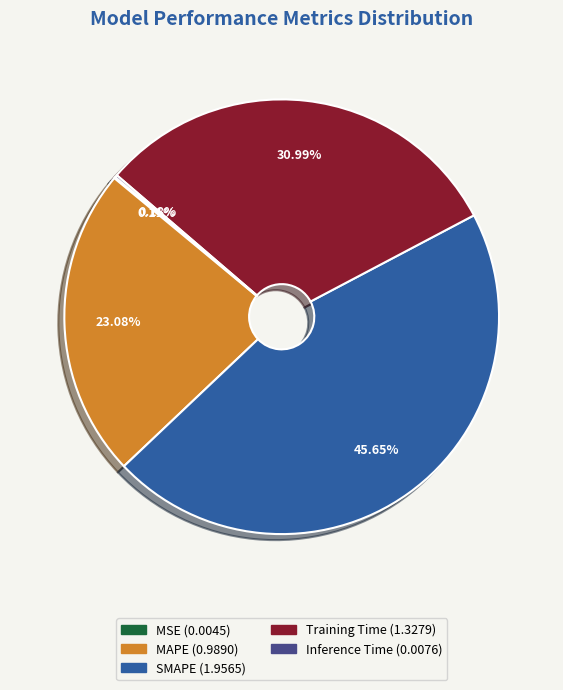

Does any single category account for the majority?

No